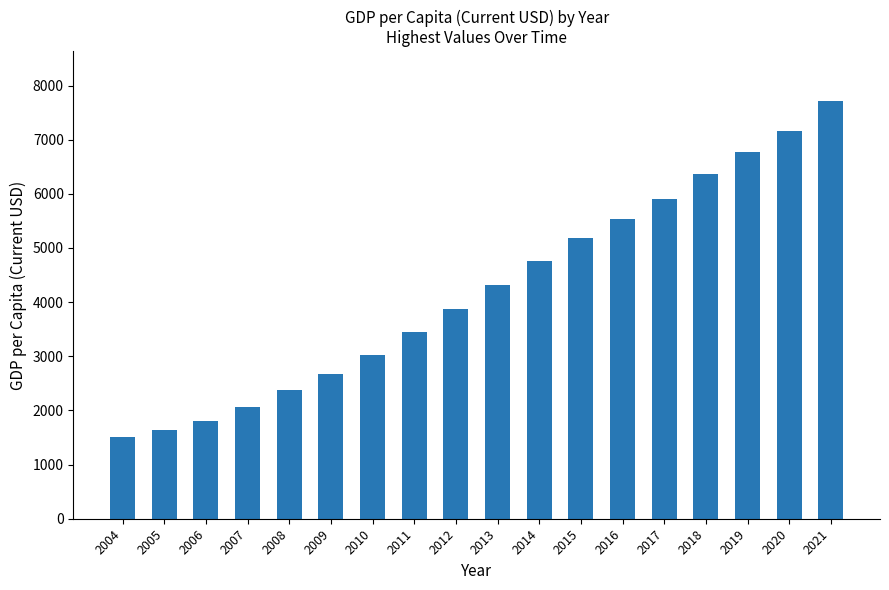

Where does the data first go above 4322?

2013